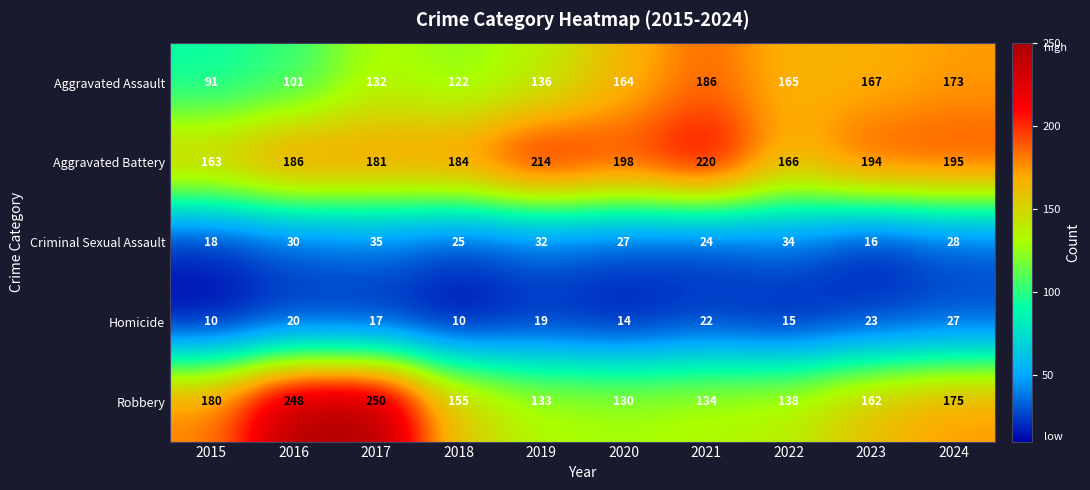

What is the minimum value shown in the chart?

10